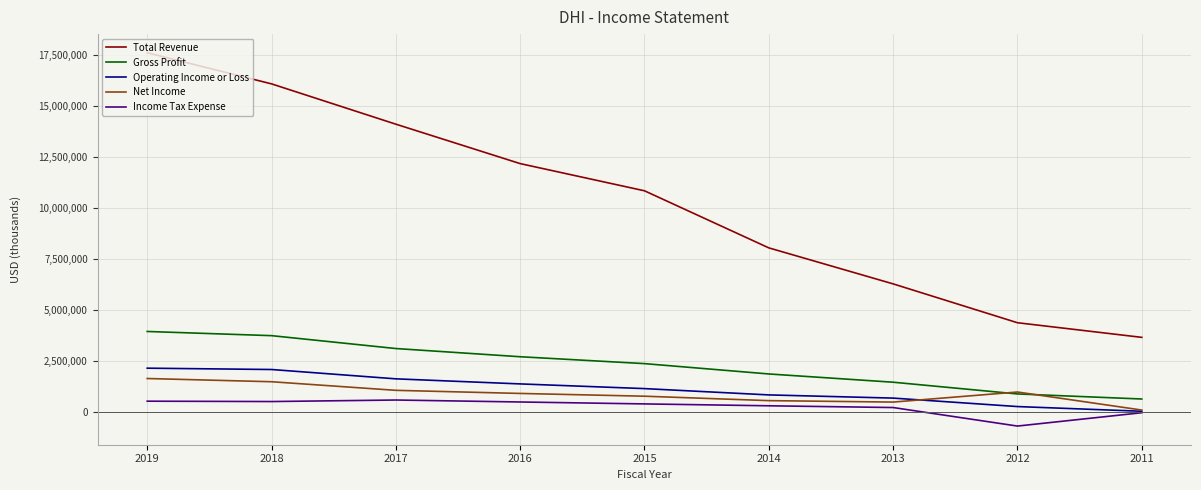

Which series has the widest spread of values?

Total Revenue